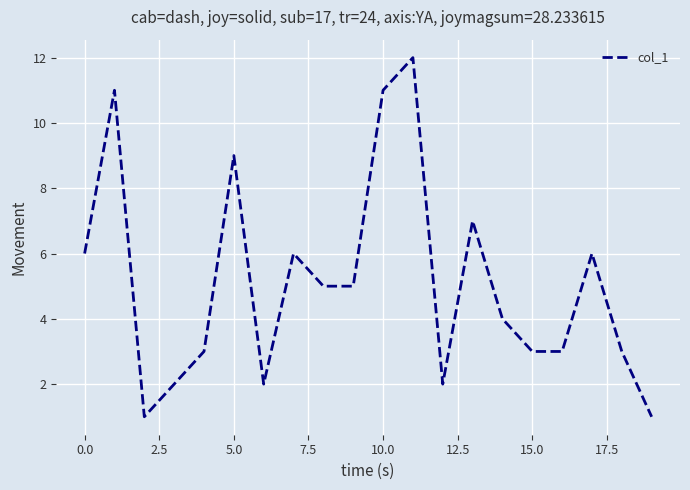

What is the maximum value shown in the chart?

12